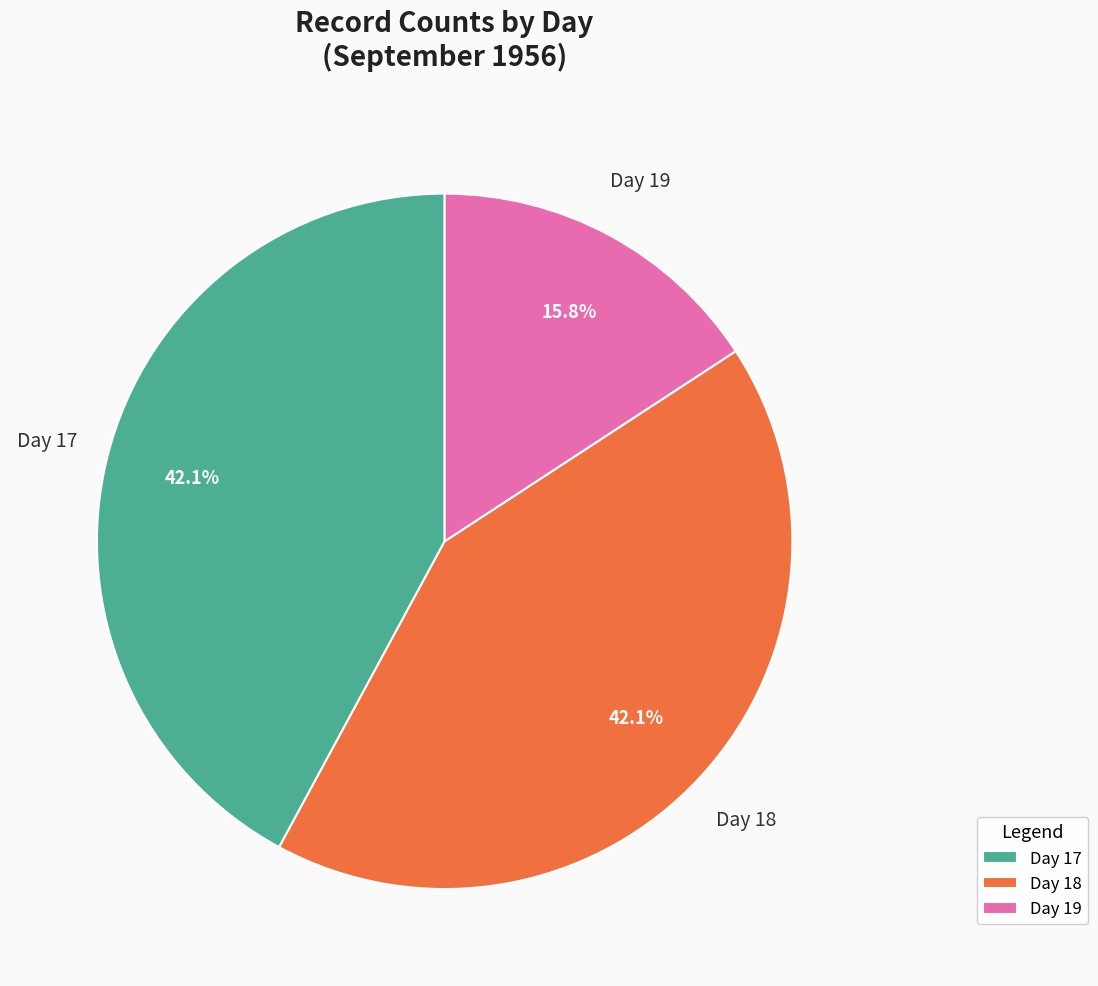

Does Day 17 account for over 50% of the chart?

No